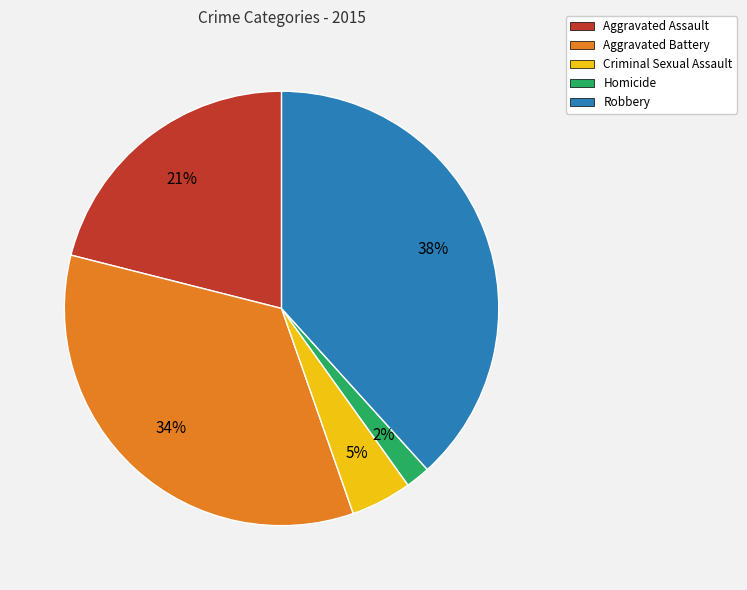

Combined, do Robbery and Aggravated Battery account for over 50%?

Yes